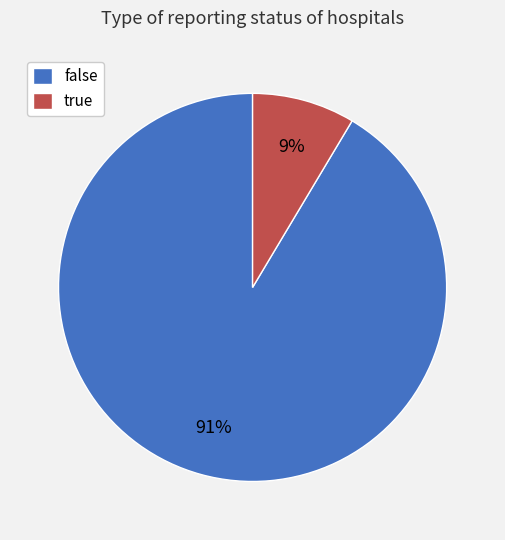

Between false and true, which is larger?

false